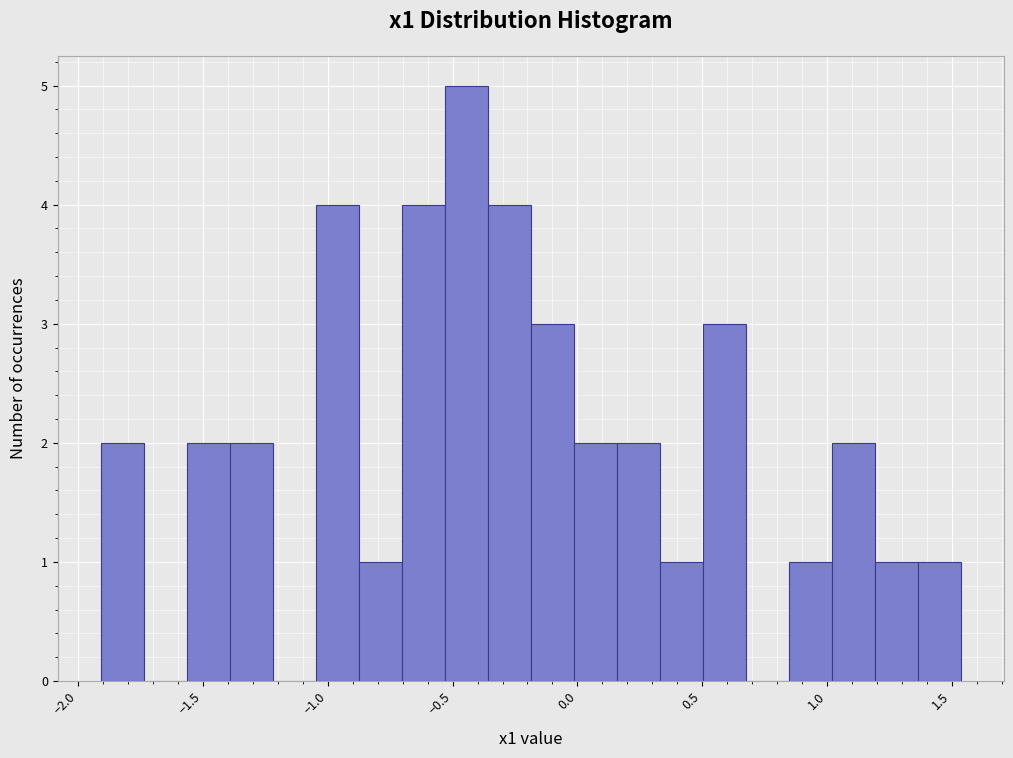

Around what value on the x-axis is the tallest bar? Give the approximate position of its centre, as read against the axis.

-0.45